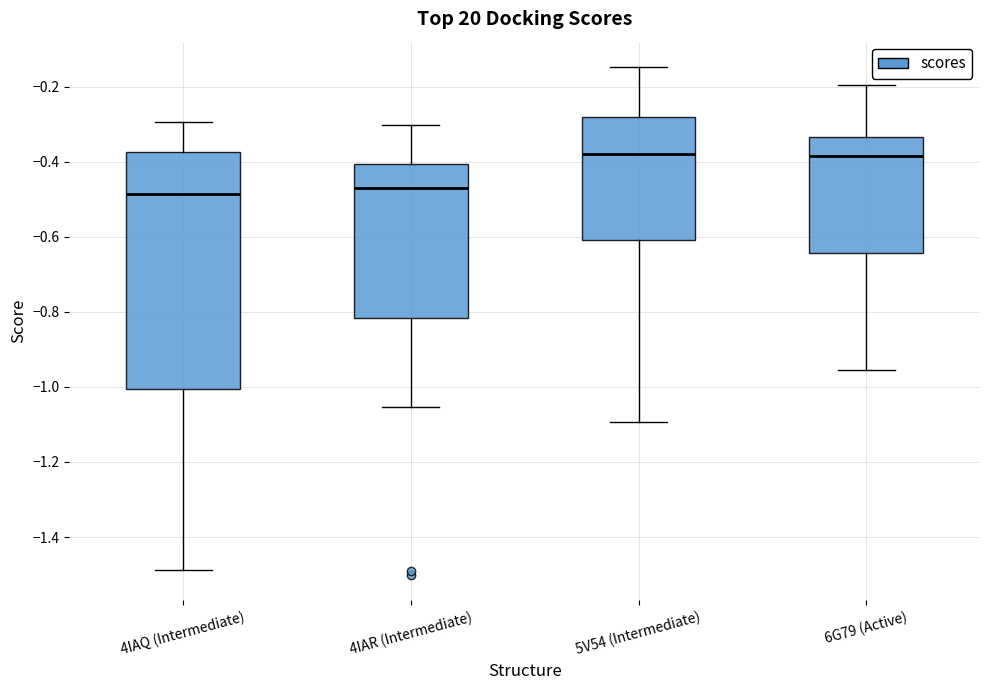

Reading left to right, transcribe this box plot: for each box, give where its median line is, the range the box spans, and where its two whiskers end, as read against the y-axis. The values are not printed on the chart, so give them approximately, as read against the axis.

4IAQ (Intermediate): median -0.48, box -1.00 to -0.38, whiskers -1.48 to -0.30
4IAR (Intermediate): median -0.46, box -0.82 to -0.40, whiskers -1.06 to -0.30
5V54 (Intermediate): median -0.38, box -0.60 to -0.28, whiskers -1.10 to -0.14
6G79 (Active): median -0.38, box -0.64 to -0.34, whiskers -0.96 to -0.20